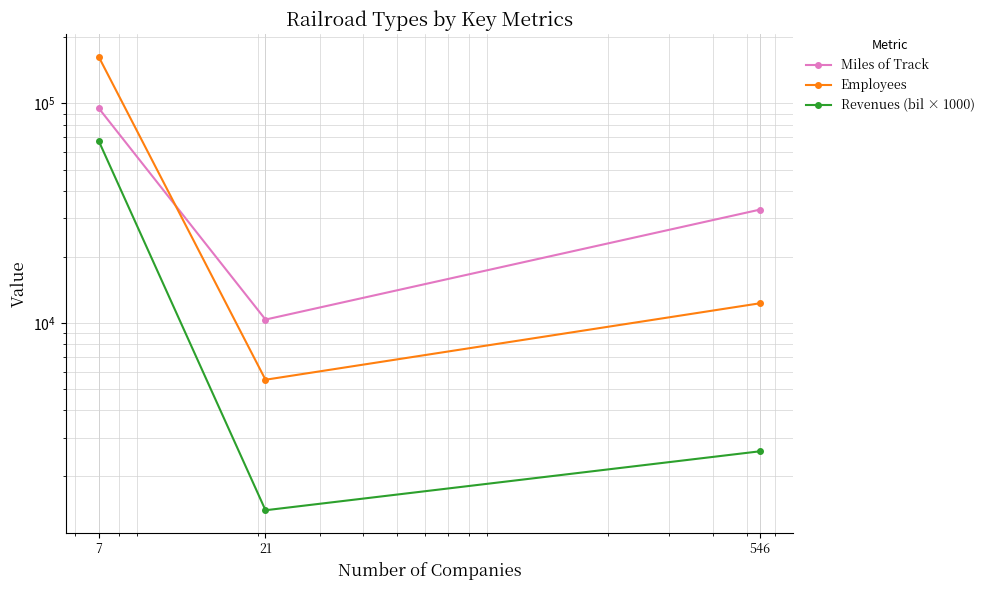

The Miles of Track series shows 10355 at 21. True or false?

True